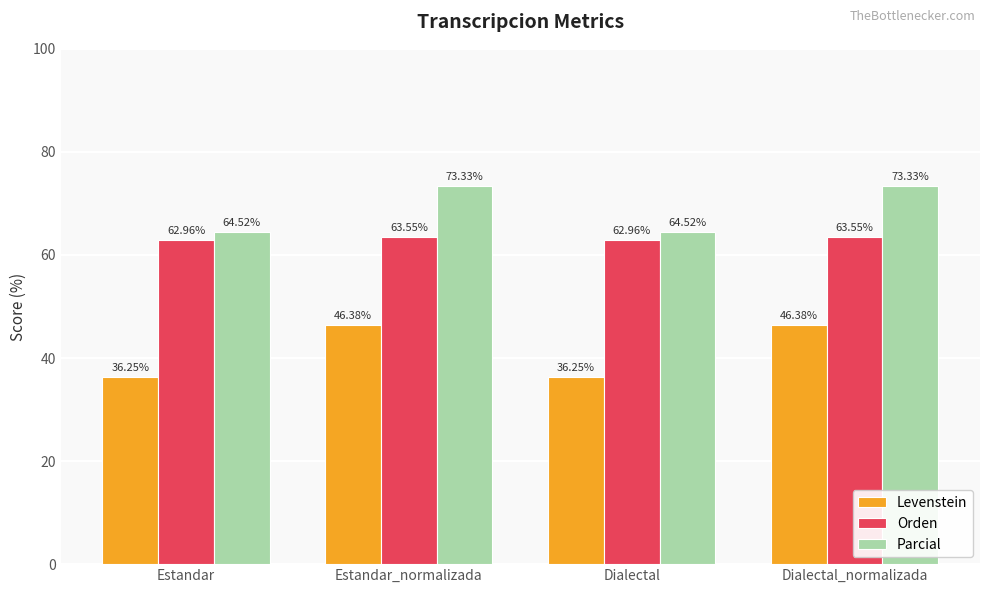

Rank the series by their maximum value, from highest to lowest.

Parcial, Orden, Levenstein